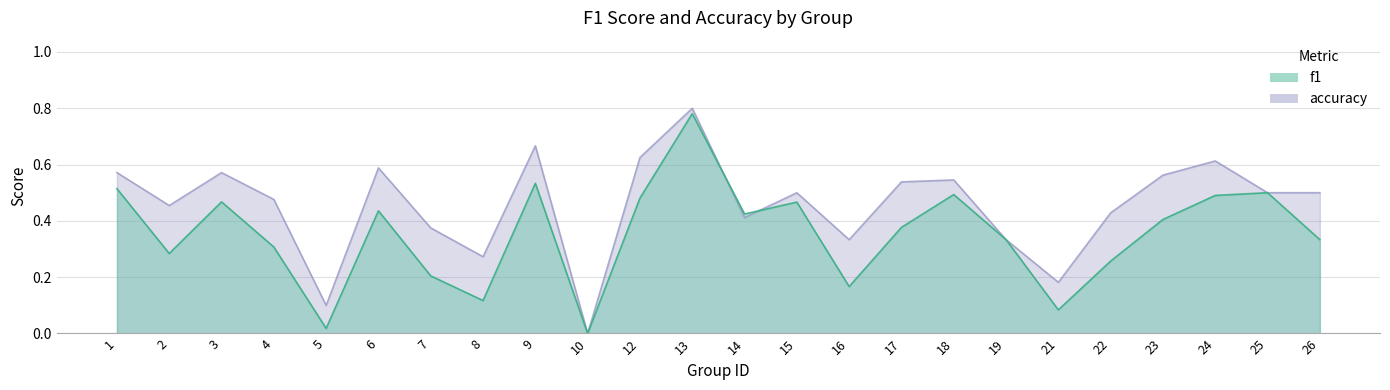

Is the value of accuracy at 17 greater than the value of f1 at 5?

Yes